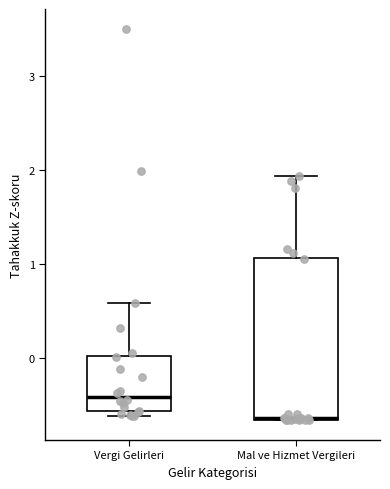

Where does the median line of the box for Mal ve Hizmet Vergileri sit on the y-axis? The values are not printed on the chart, so give them approximately, as read against the axis.

-0.6